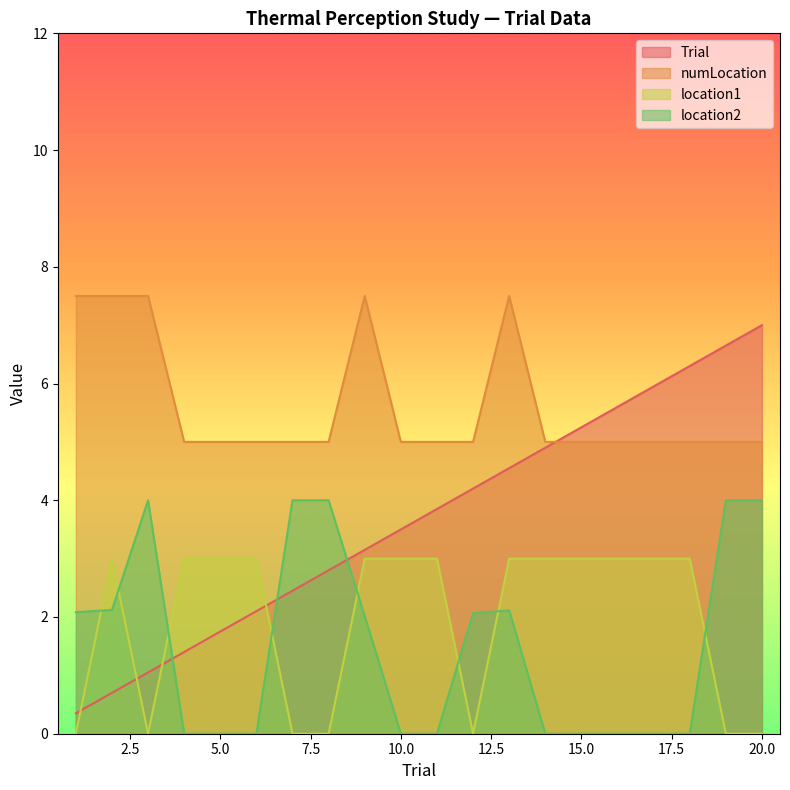

At which label does location2 first exceed 2?

1